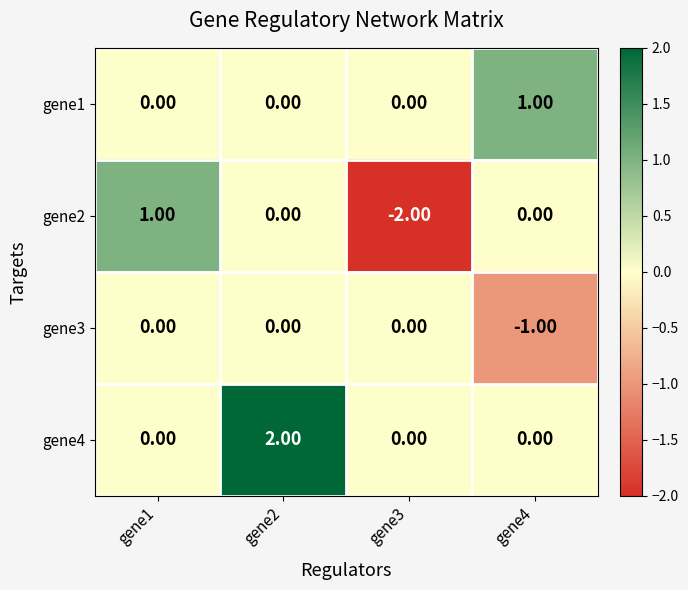

Which series has the largest range (max minus min)?

gene2